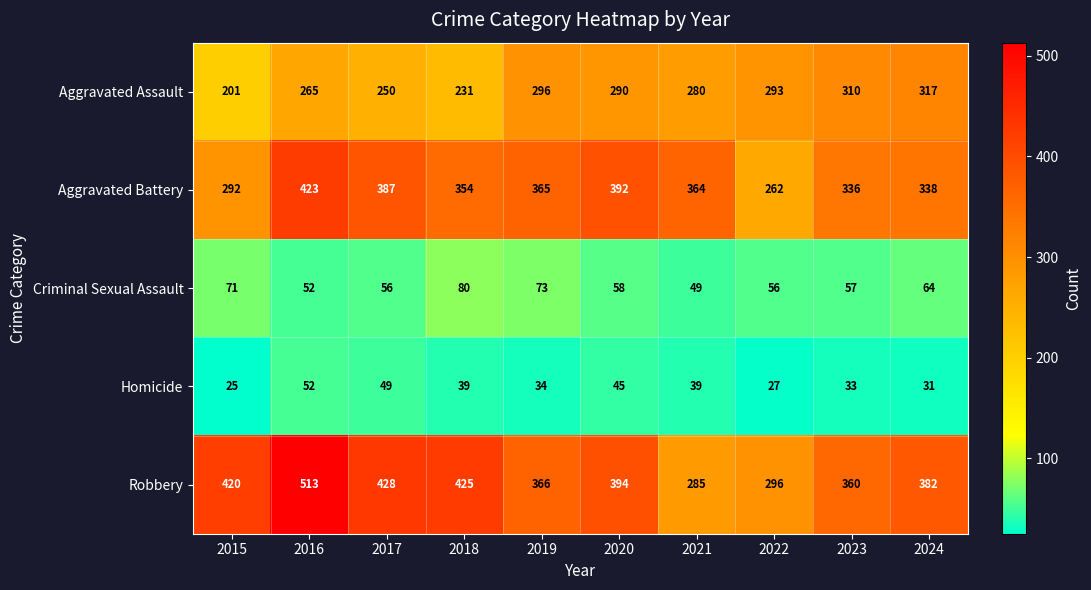

List the series in order of their peak value, lowest first.

Homicide, Criminal Sexual Assault, Aggravated Assault, Aggravated Battery, Robbery